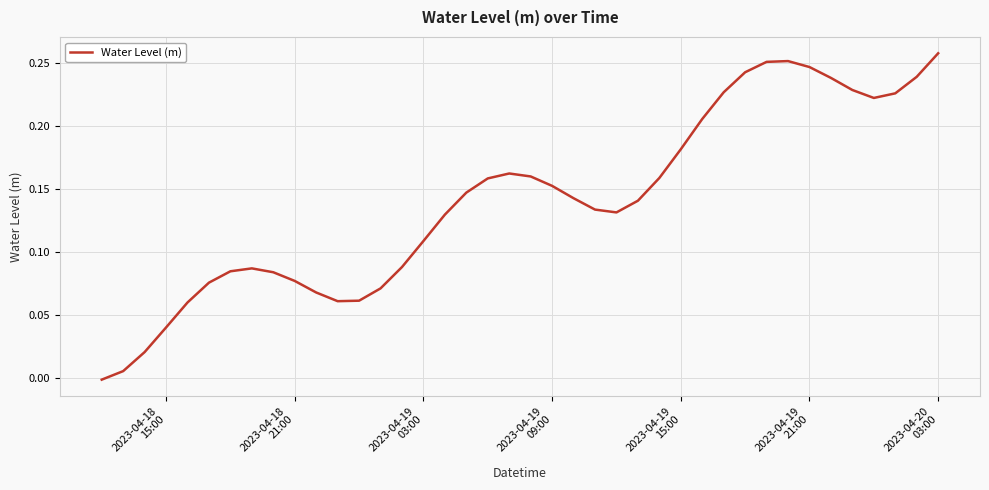

What is the average value?

0.1